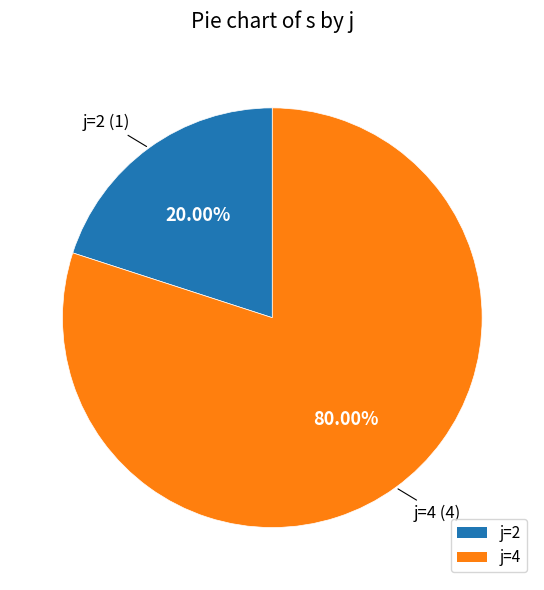

Combined, do j=2 and j=4 account for over 50%?

Yes